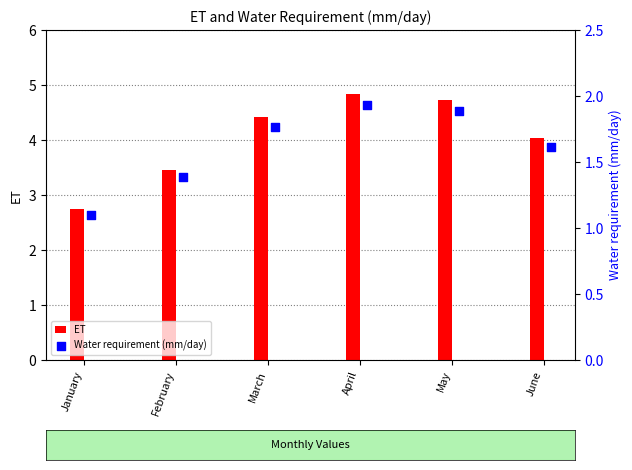

What is the difference between the maximum and second lowest values in the ET series?

1.4